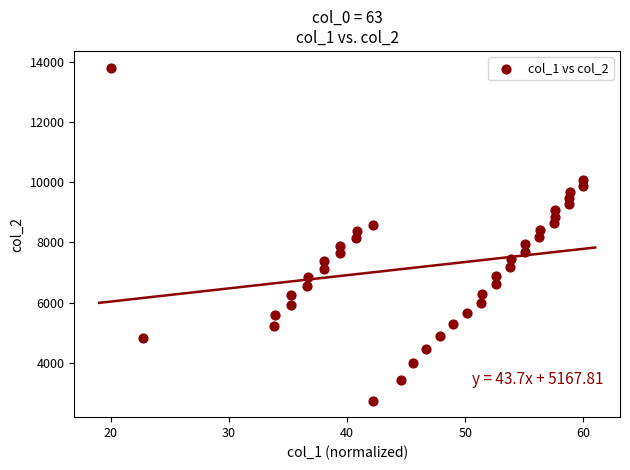

What is the range of Y values (max minus min)?

11040